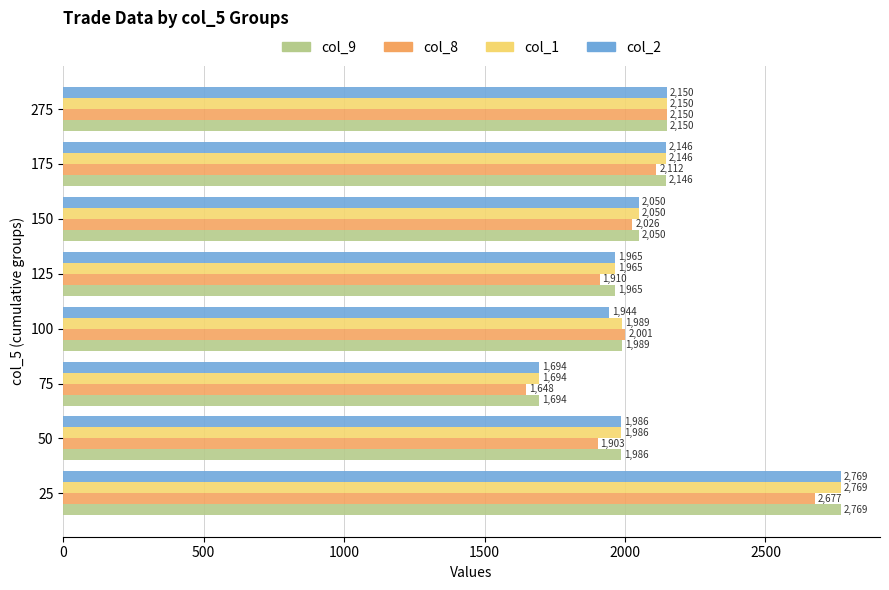

How many categories are shown in the chart?

8